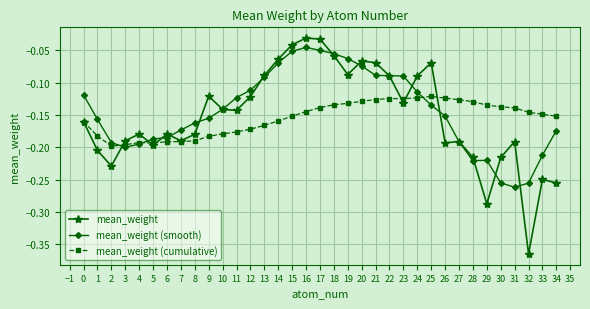

Which series has the widest spread of values?

mean_weight